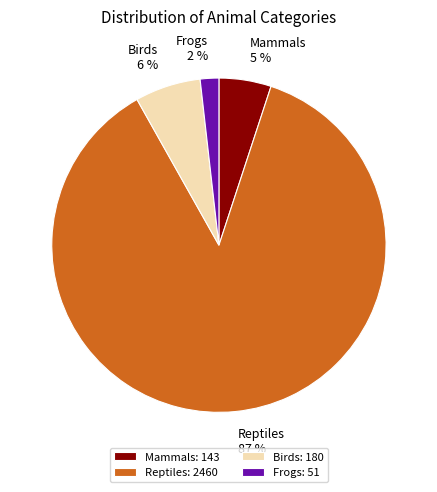

Do Reptiles and Mammals together represent more than half of the pie?

Yes